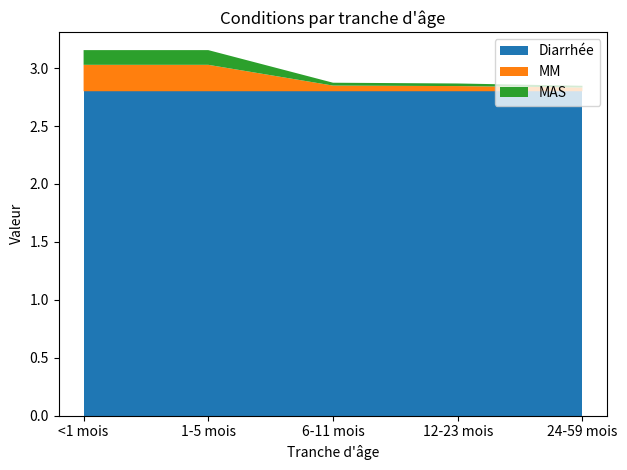

True or false: MM and MAS cross at least once.

False